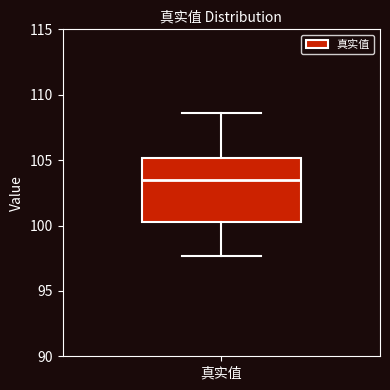

Transcribe this box plot: give where the median line is, the range the box spans, and where the two whiskers end, as read against the y-axis. The values are not printed on the chart, so give them approximately, as read against the axis.

median 103.5, box 100.5 to 105.0, whiskers 97.5 to 108.5